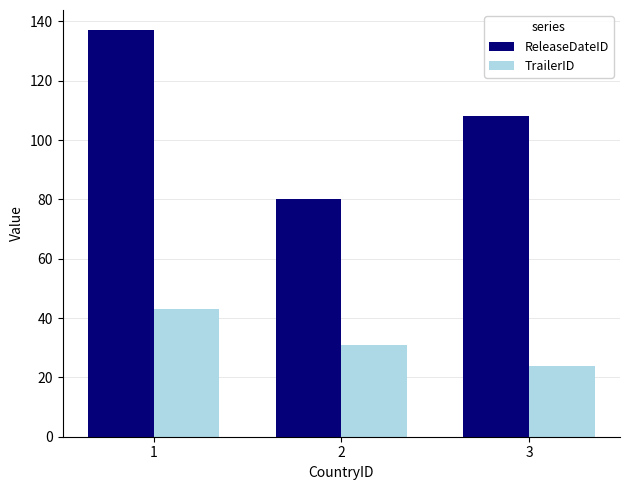

Rank the categories by TrailerID value from lowest to highest.

3, 2, 1